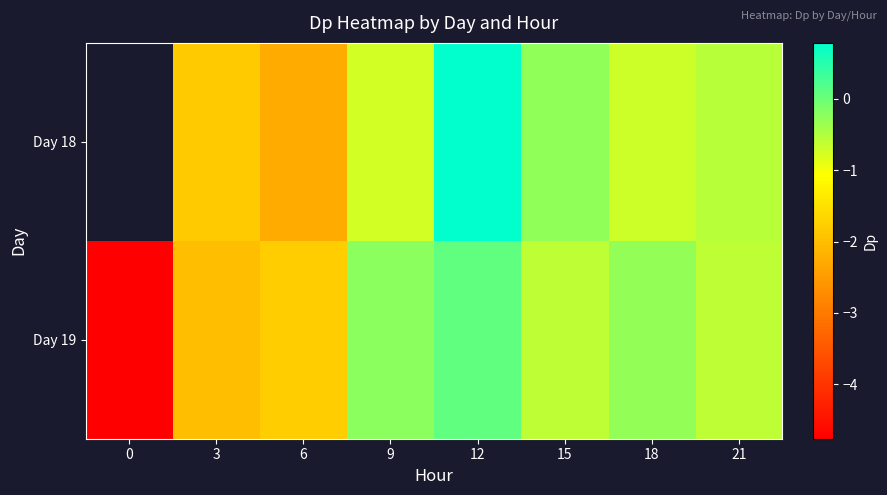

How many categories are shown in the chart?

8